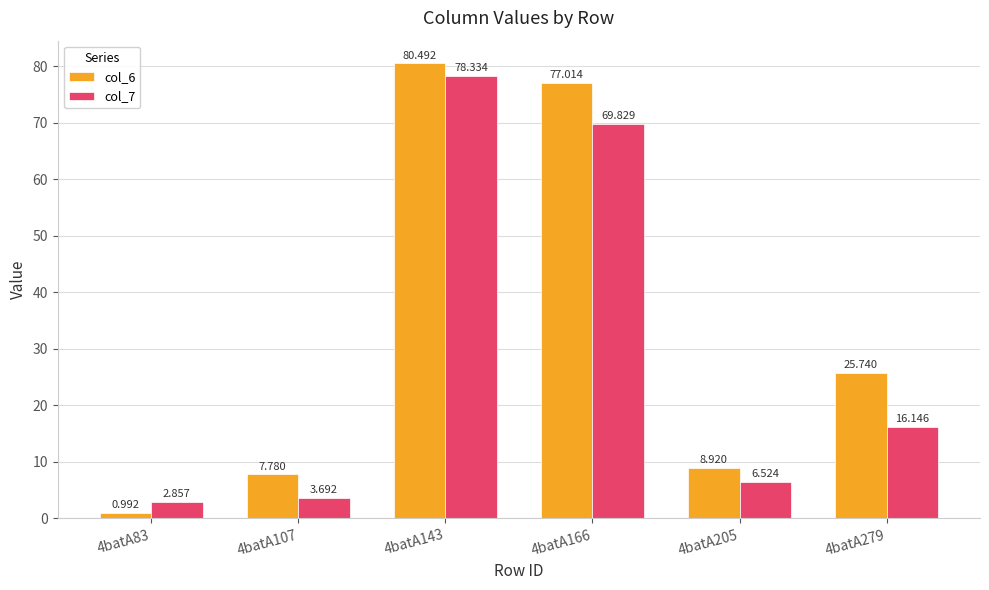

Which series has the widest spread of values?

col_6